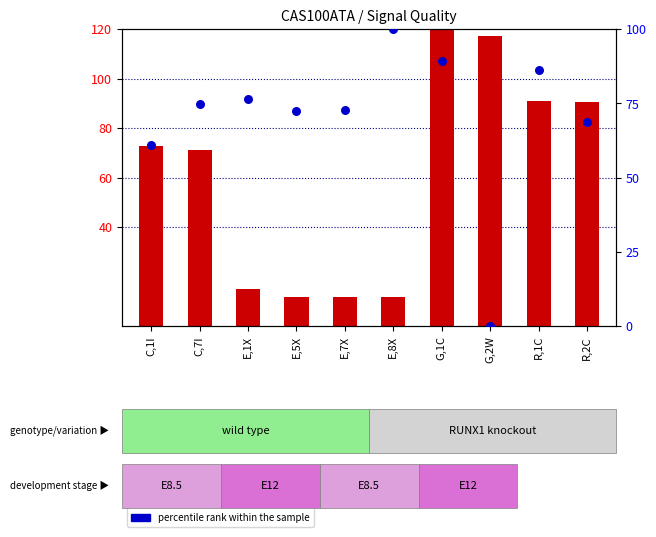

At which category is the sum across all series the highest?

G,1C